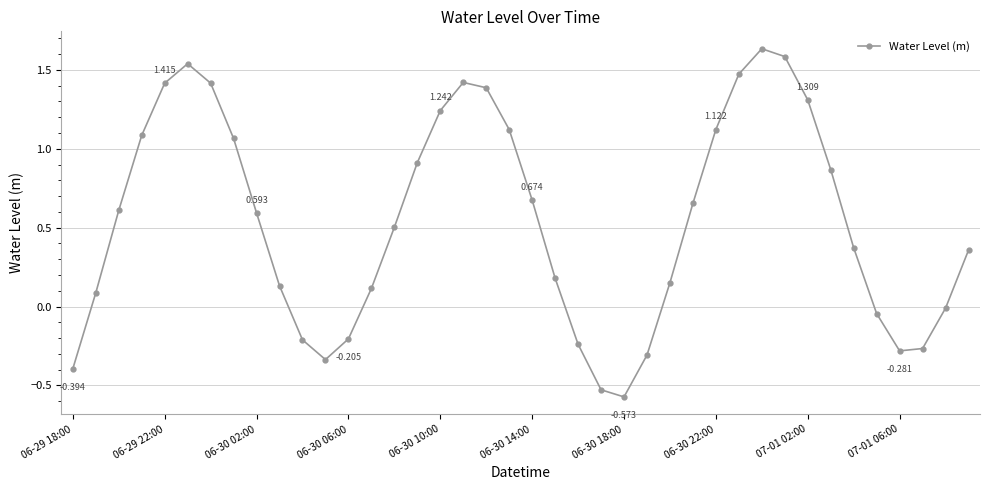

True or false: the data has more than 0 interior local peaks.

True